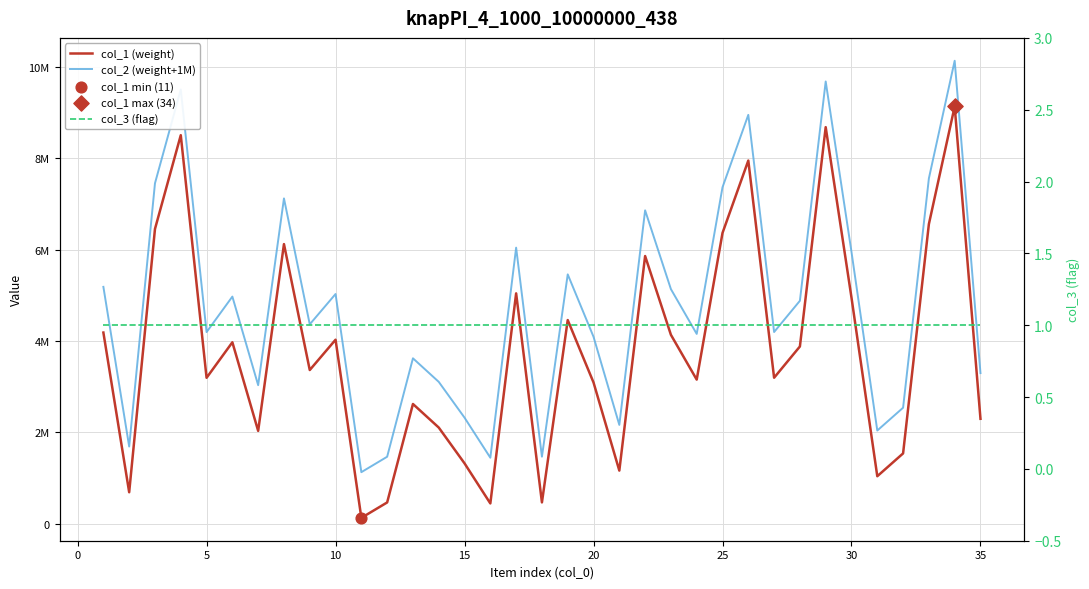

Which series has the widest spread of Y values?

col_1 (weight)